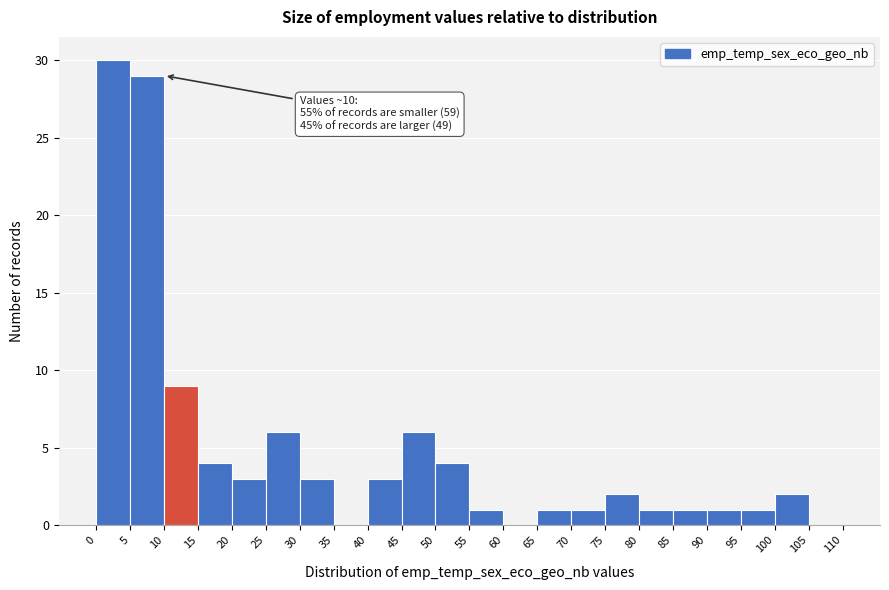

Which range on the x-axis has the tallest bar?

0 to 5